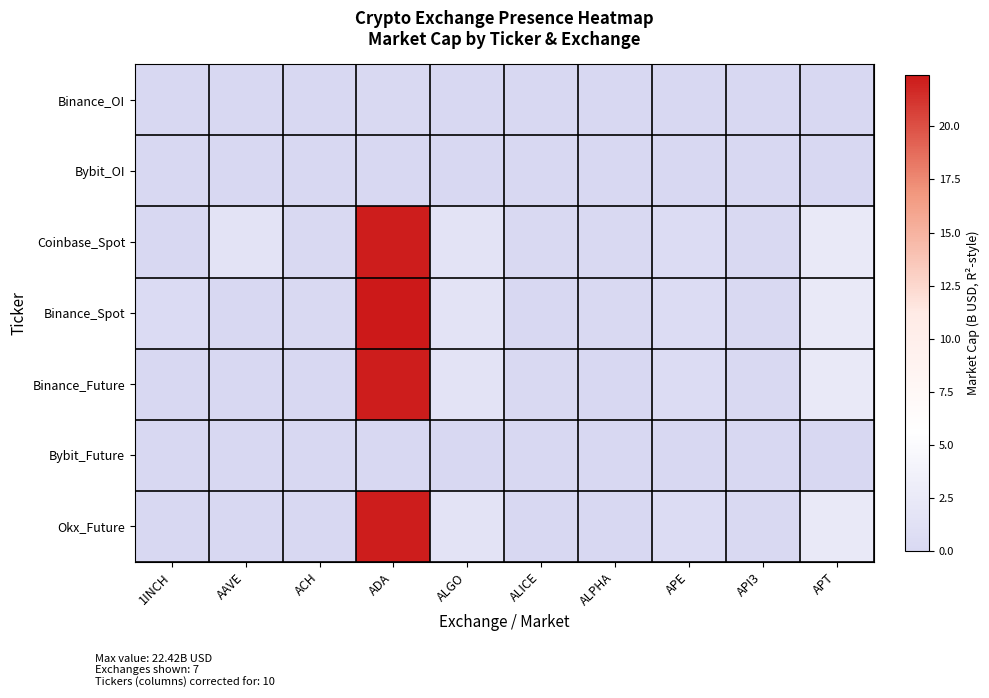

Count the number of categories in the chart.

10